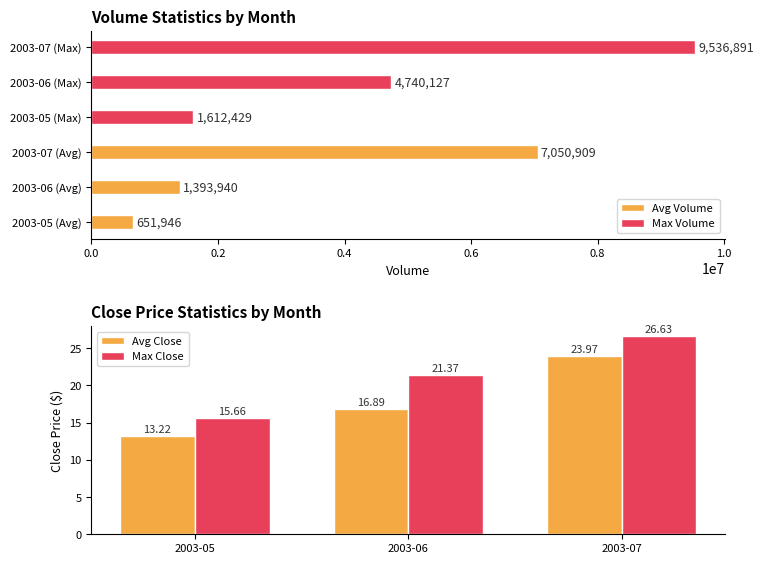

What is the sum of the Max Close values at 2003-05 and 2003-06?

37.0